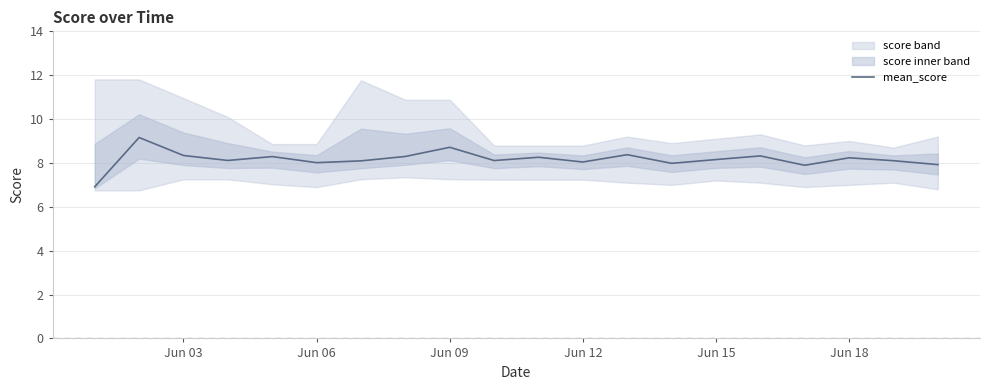

How many values exceed 8?

16